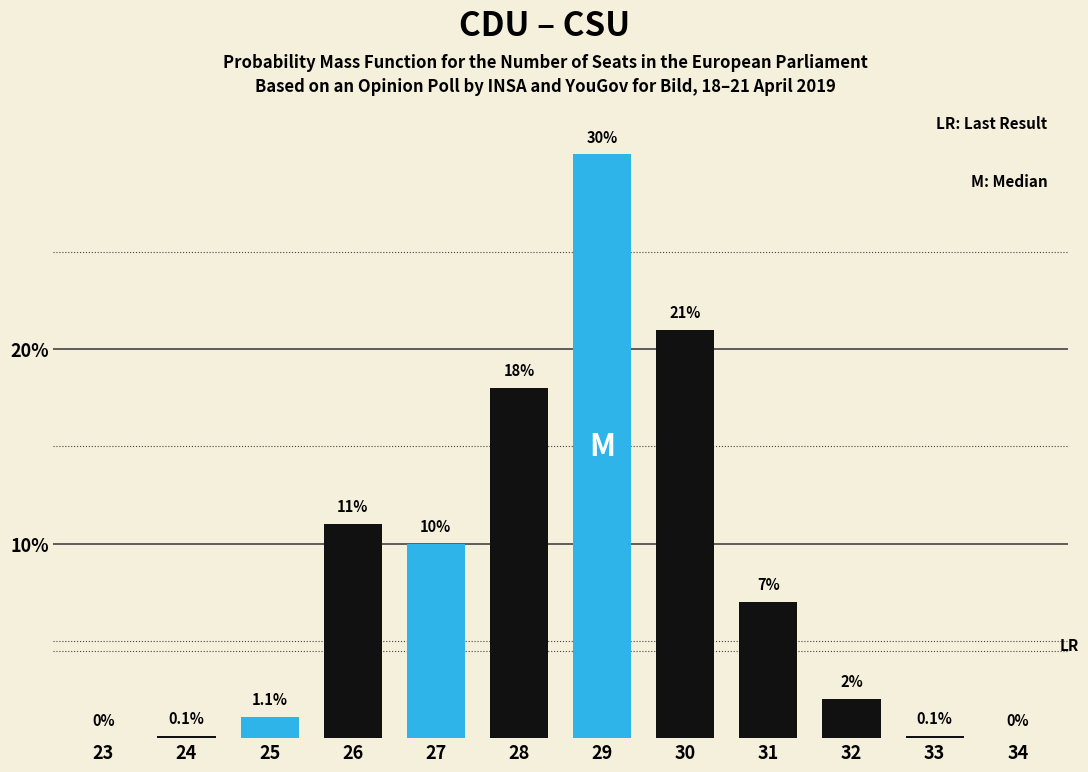

Reading left to right, transcribe all the data shown in this chart.

23=0.0	24=0.1	25=1.1	26=11.0	27=10.0	28=18.0	29=30.0	30=21.0	31=7.0	32=2.0	33=0.1	34=0.0